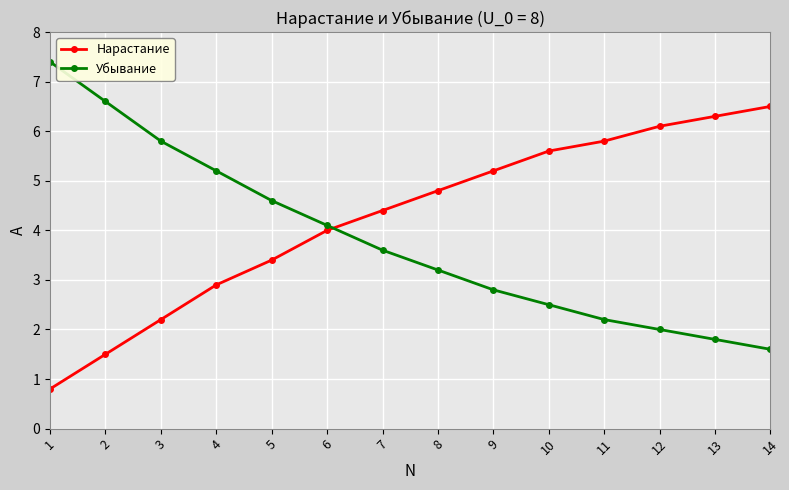

At how many categories does at least one series exceed 4?

14